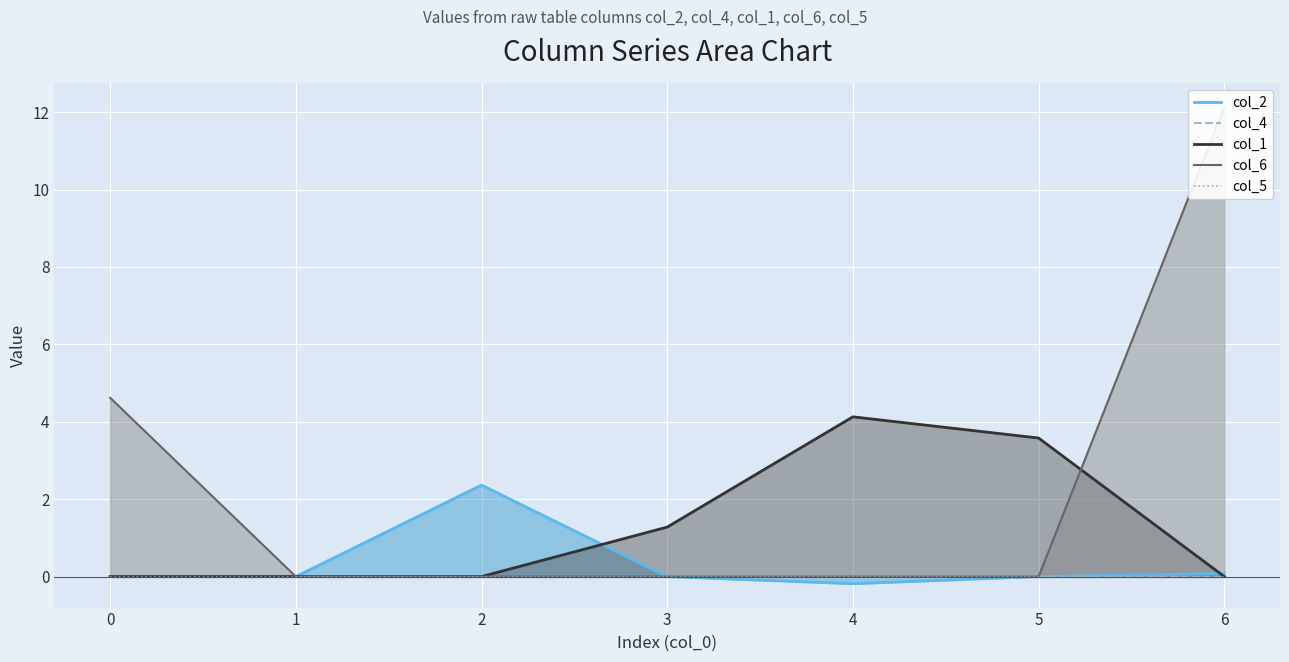

How many col_1 values are between 0 and 3?

5